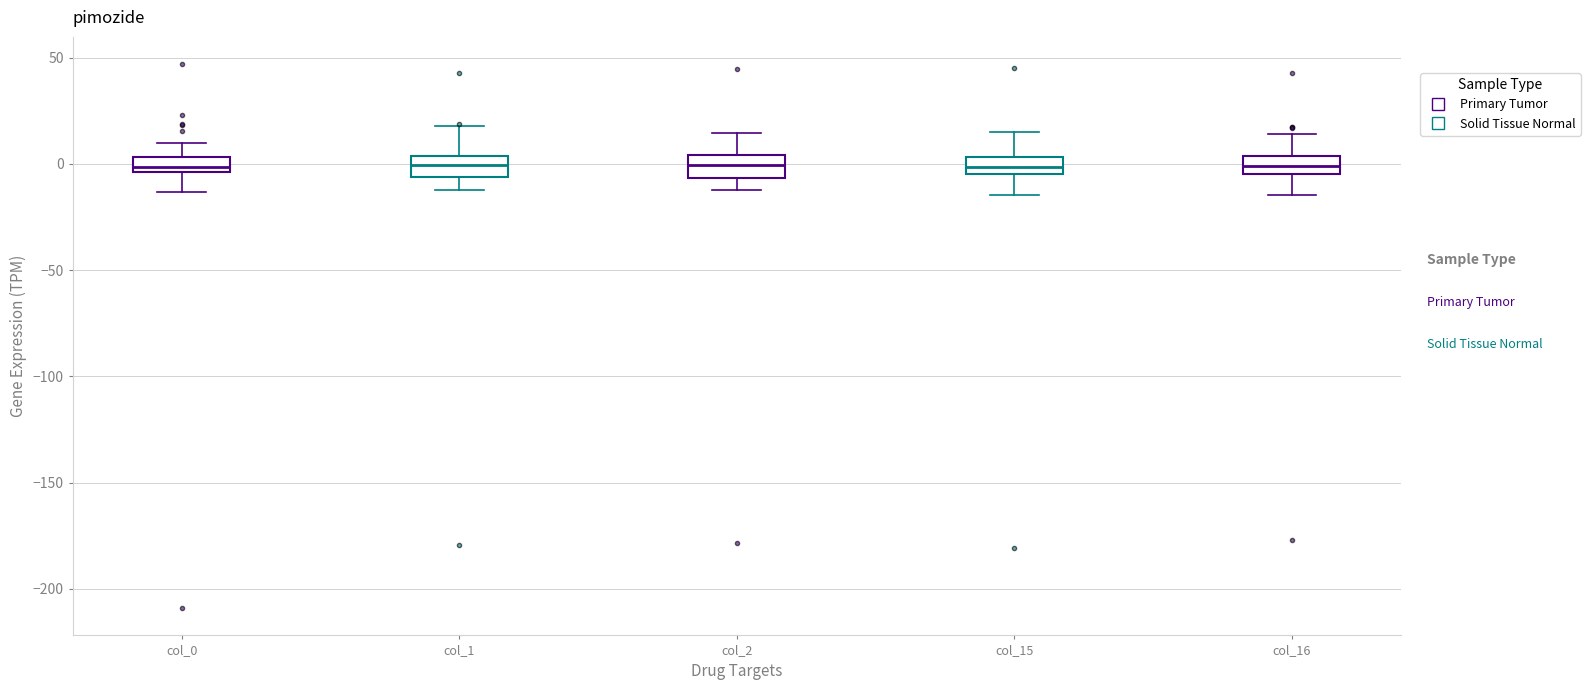

Where does the median line of the box for col_15 sit on the y-axis? The values are not printed on the chart, so give them approximately, as read against the axis.

0